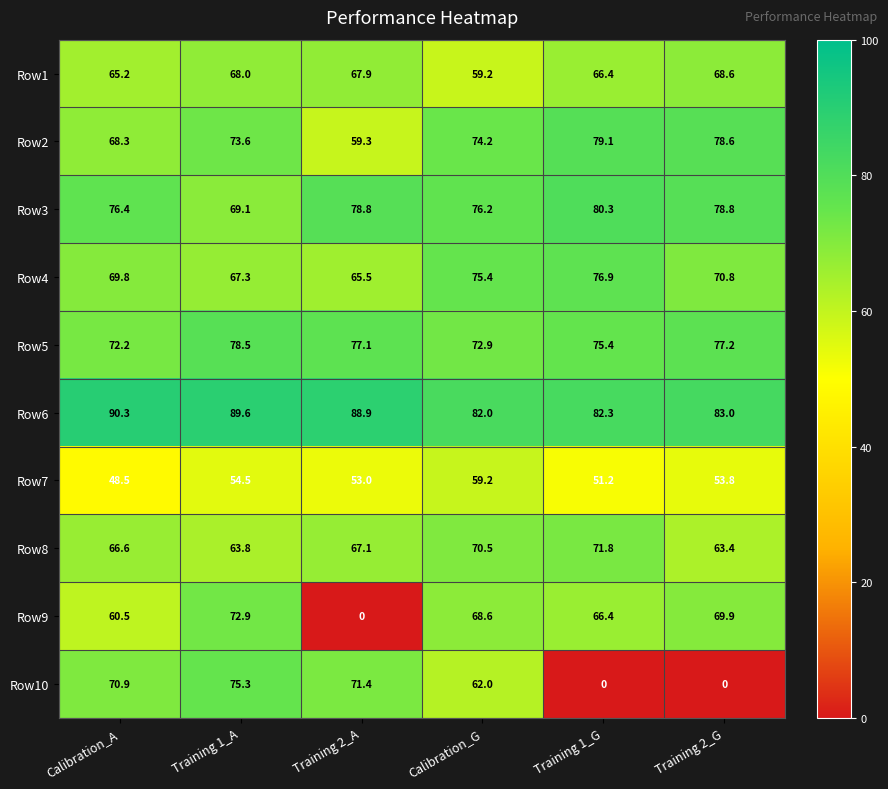

What is the average value of the Row10 series?

46.6